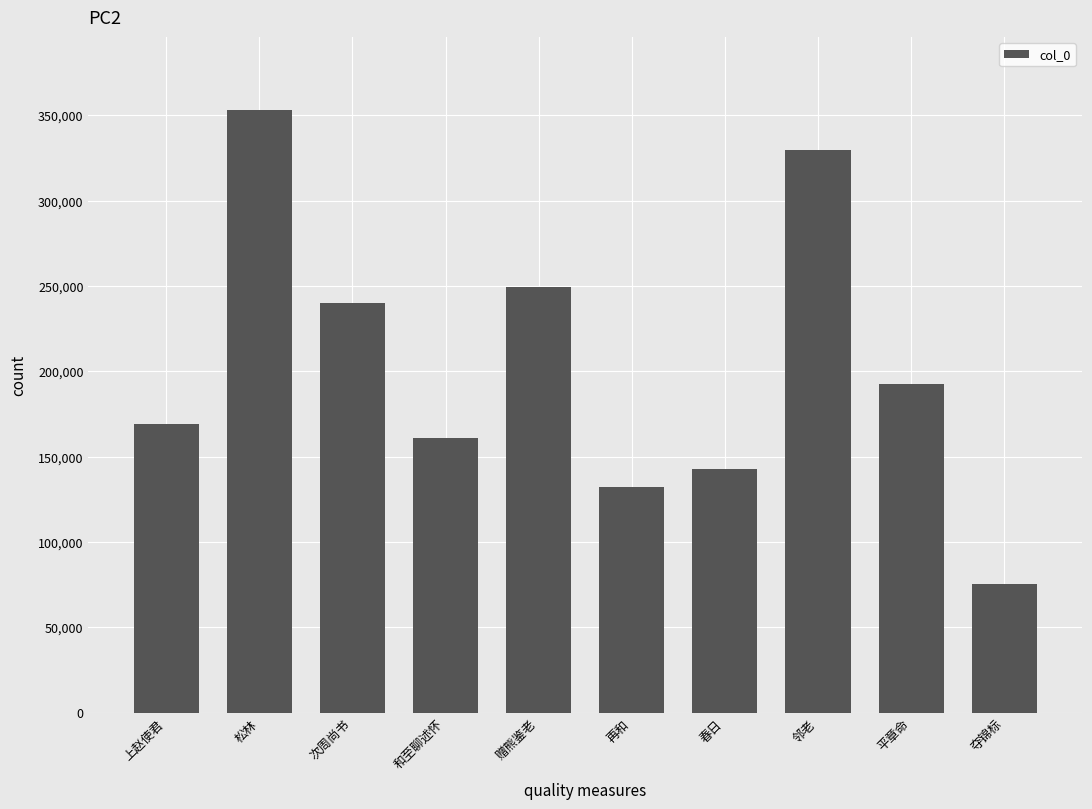

How many distinct data groups are displayed?

1